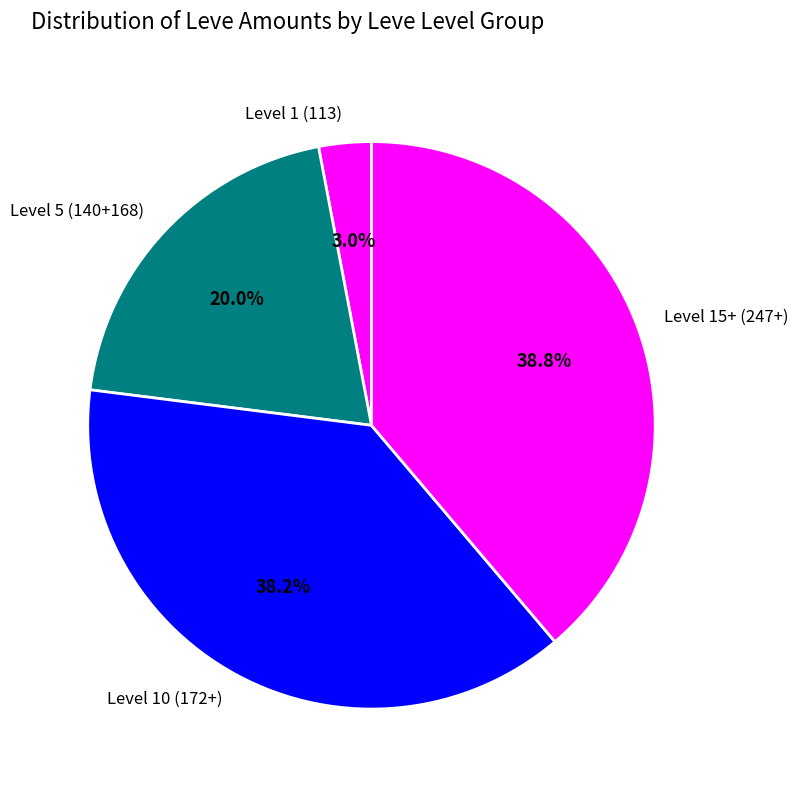

Between Level 1 (113) and Level 5 (140+168), which is larger?

Level 5 (140+168)